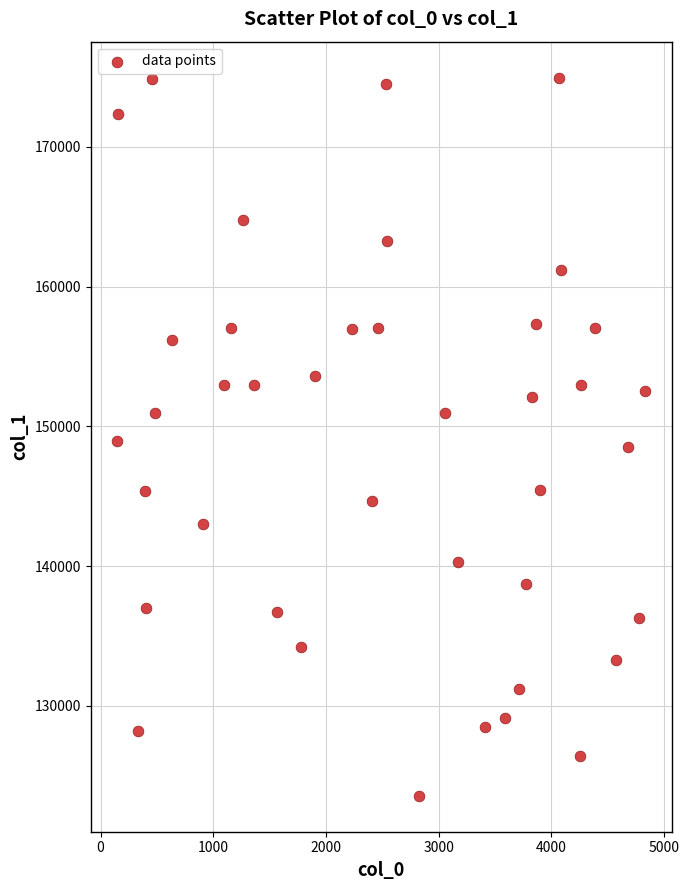

What is the range of X values (max minus min)?

4688.0